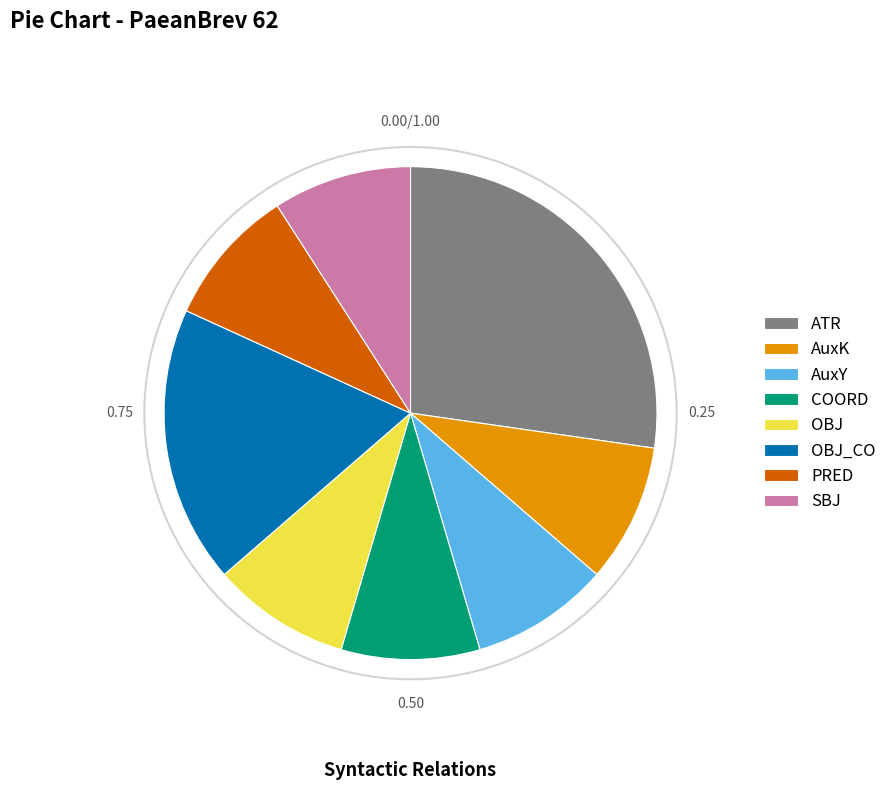

What is the largest slice in the pie chart?

ATR